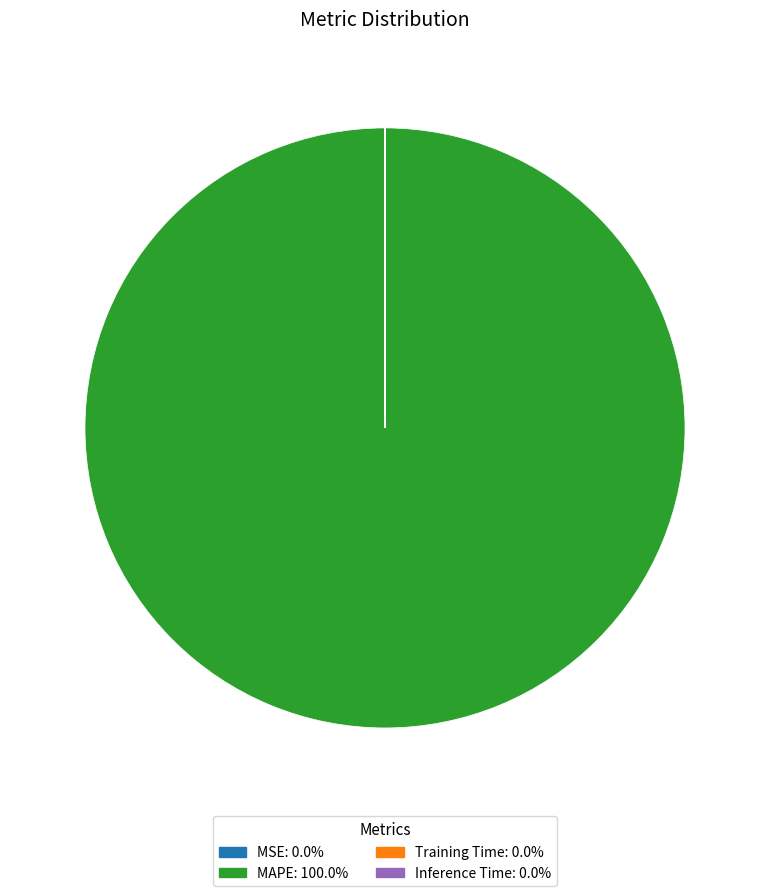

What is the majority slice?

MAPE